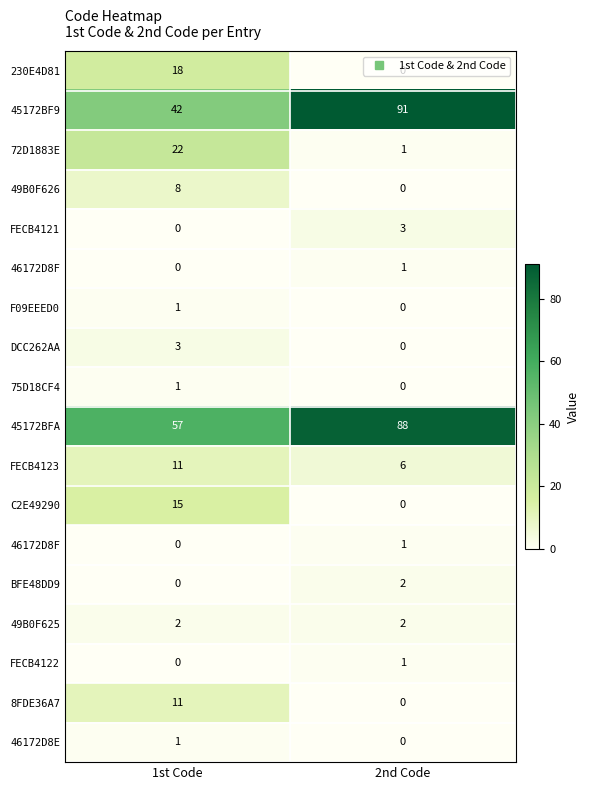

At which category is the sum across all series the highest?

2nd Code